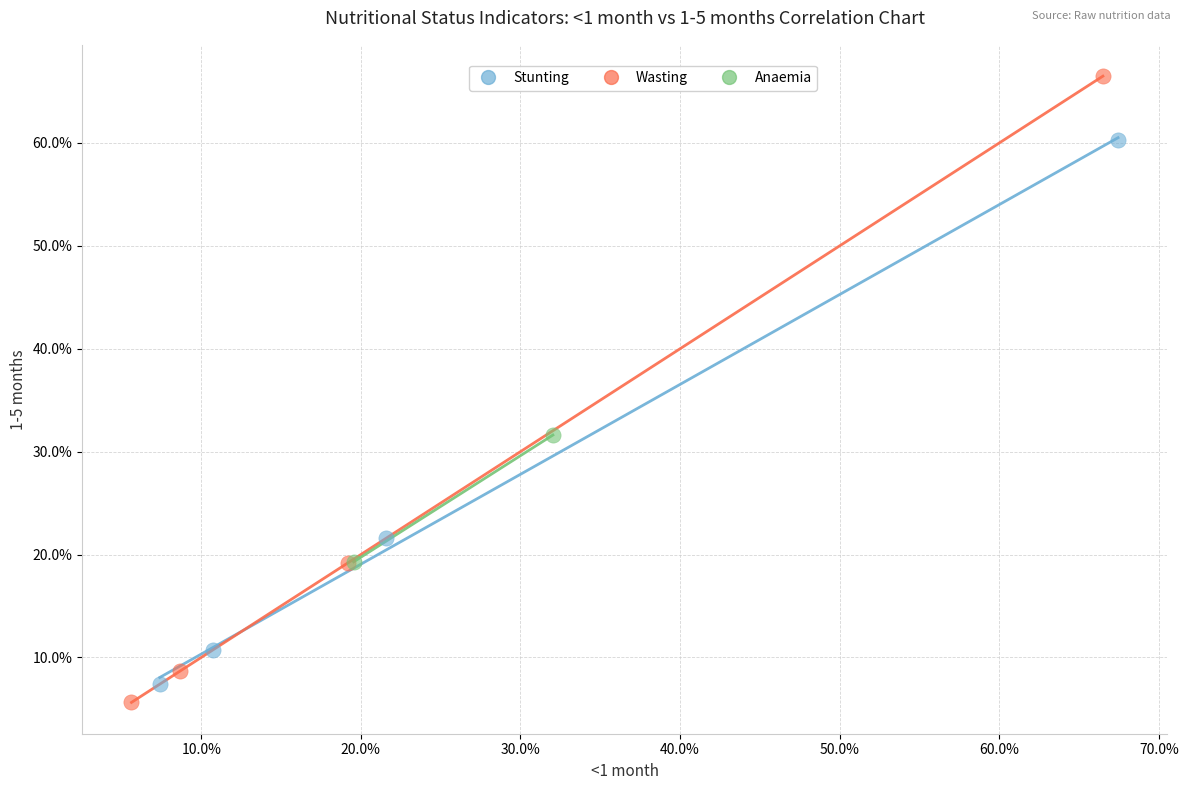

What are all the series names shown in the legend?

Stunting, Wasting, Anaemia